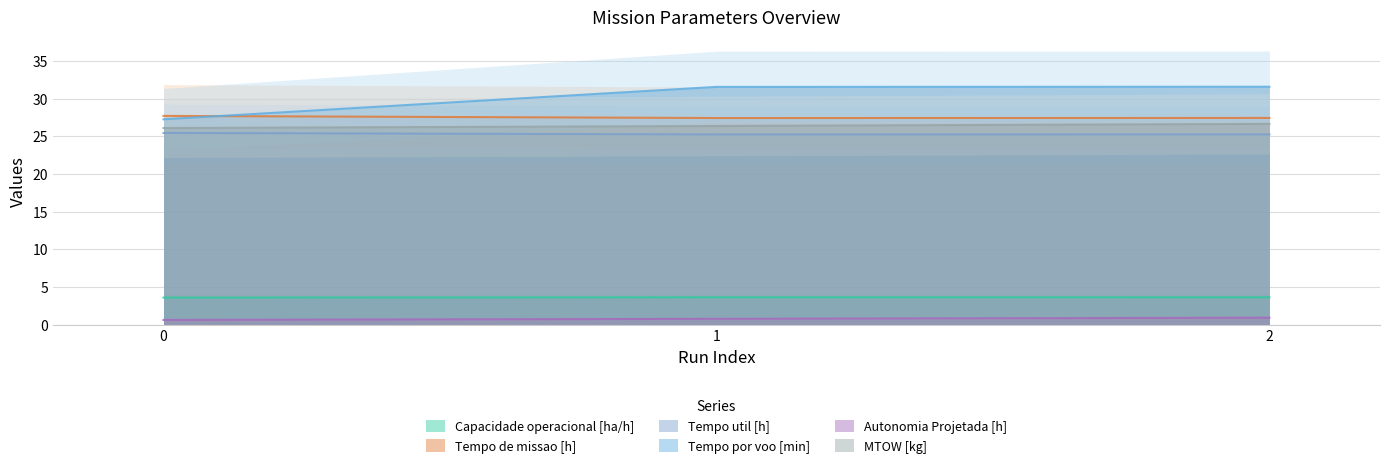

Reading left to right, transcribe all the data shown in this chart.

Capacidade operacional [ha/h]: 3.6	3.6	3.6
Tempo de missao [h]: 27.7	27.4	27.4
Tempo util [h]: 25.5	25.3	25.3
Tempo por voo [min]: 27.3	31.6	31.6
Autonomia Projetada [h]: 0.6	0.8	0.9
MTOW [kg]: 26.1	26.4	26.7